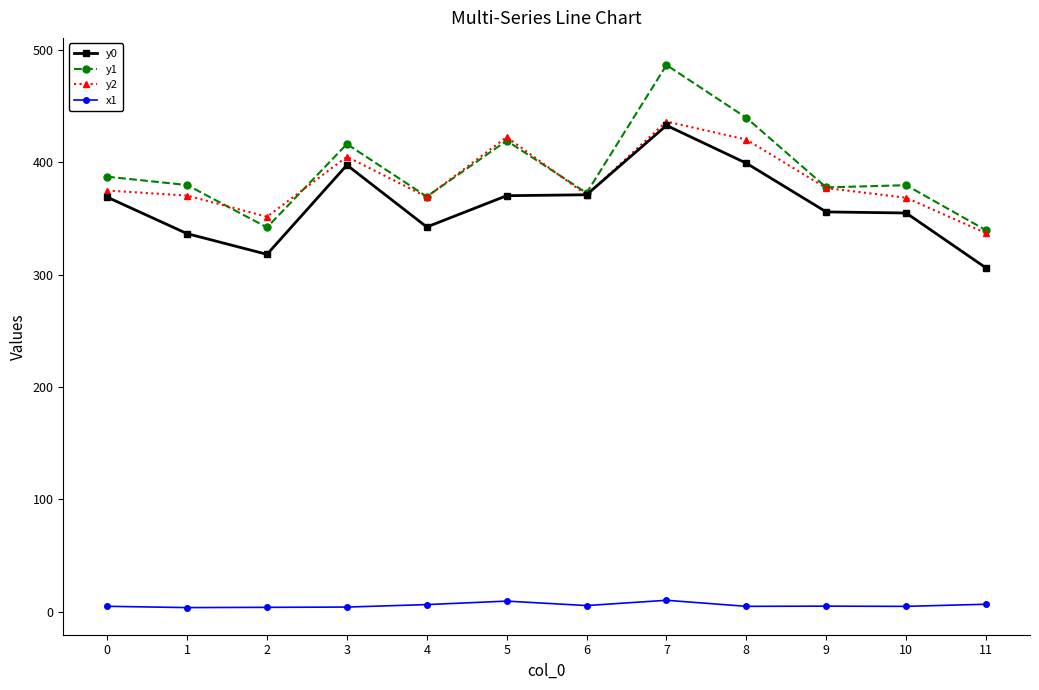

What is the greatest value displayed?

486.5